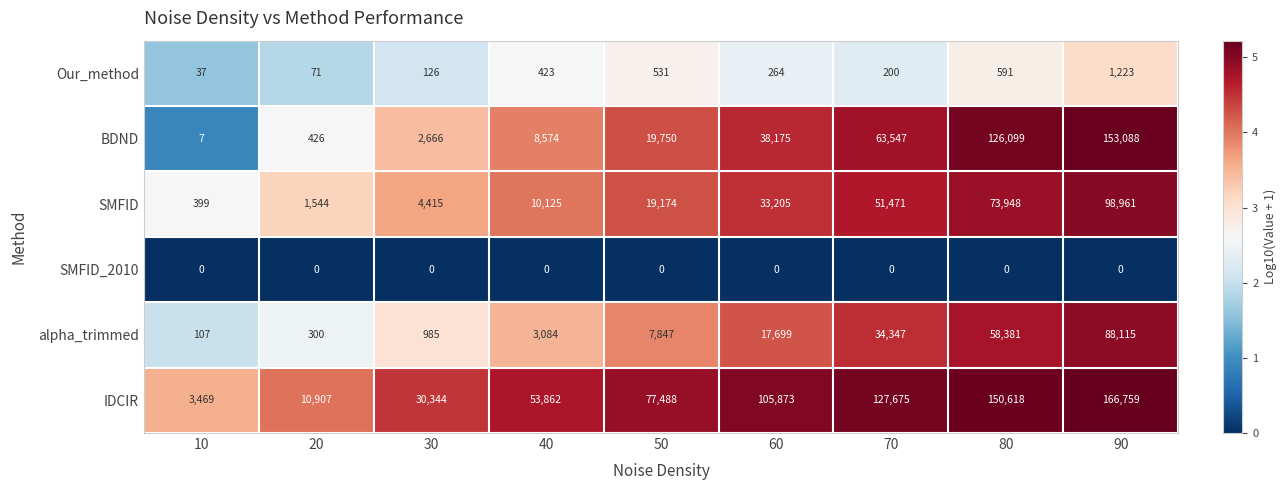

How many data points does each series have?

9